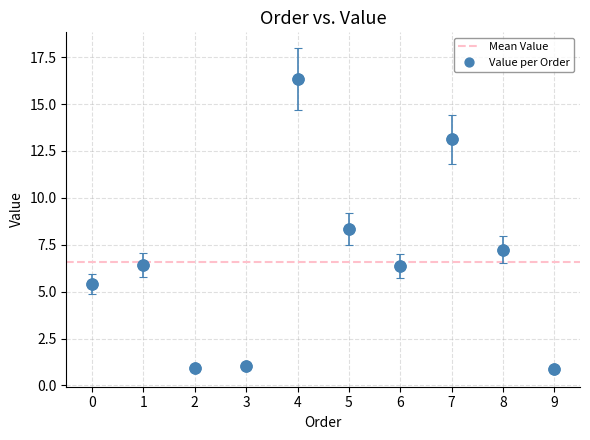

What Y value in the scatter plot is closest to 8?

8.3